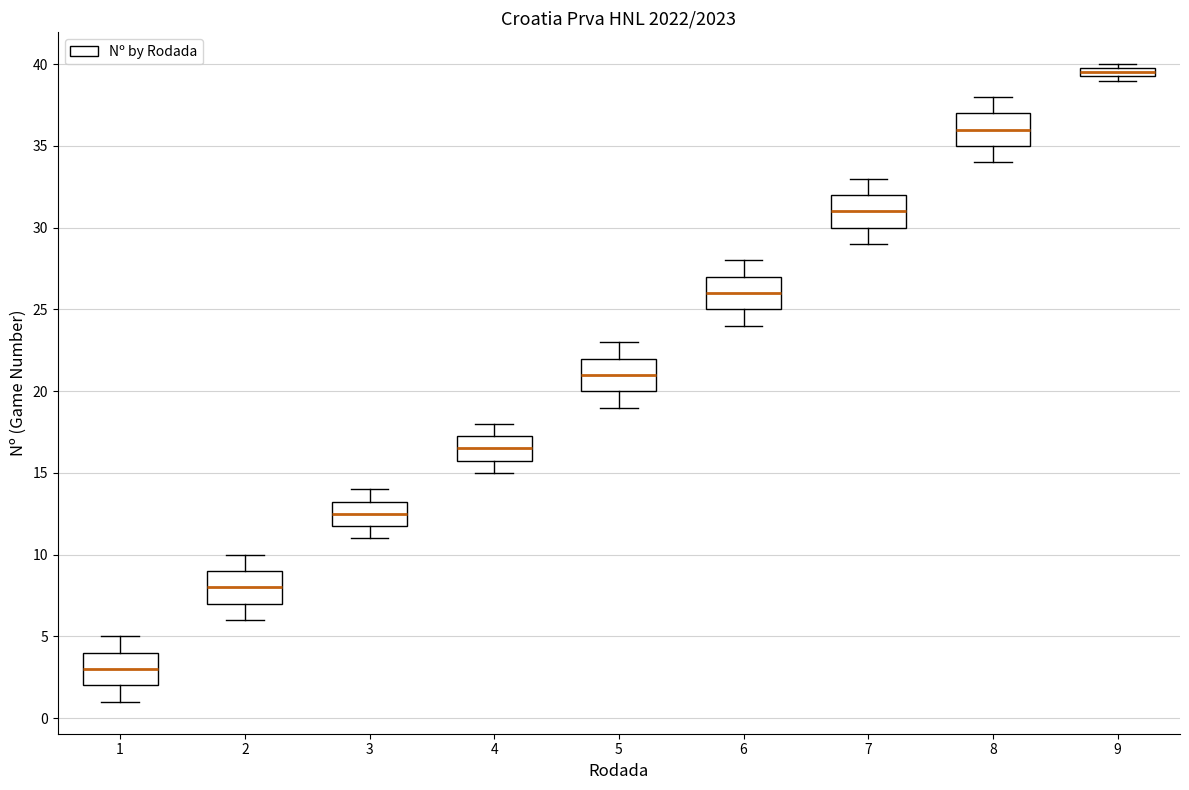

Where does the upper whisker of the box at x = 4 end on the y-axis? The values are not printed on the chart, so give them approximately, as read against the axis.

18.0